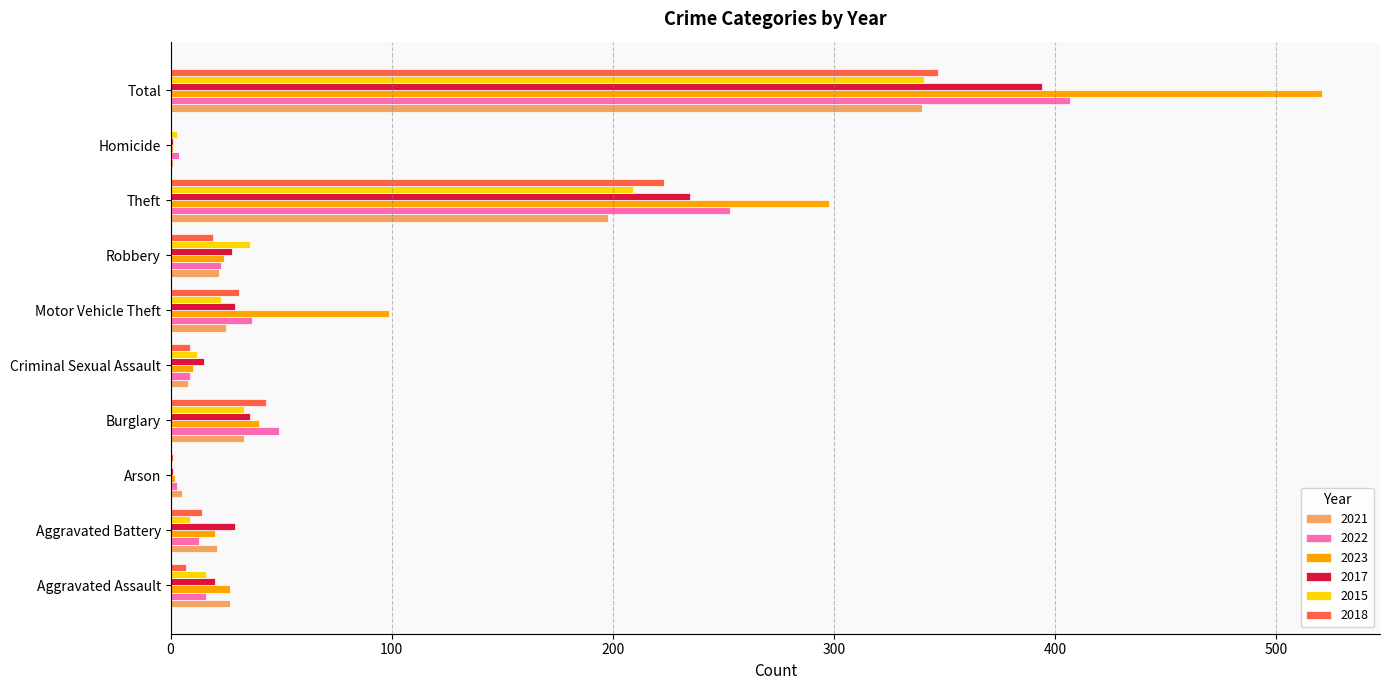

Which label corresponds to the largest value in the chart?

Total